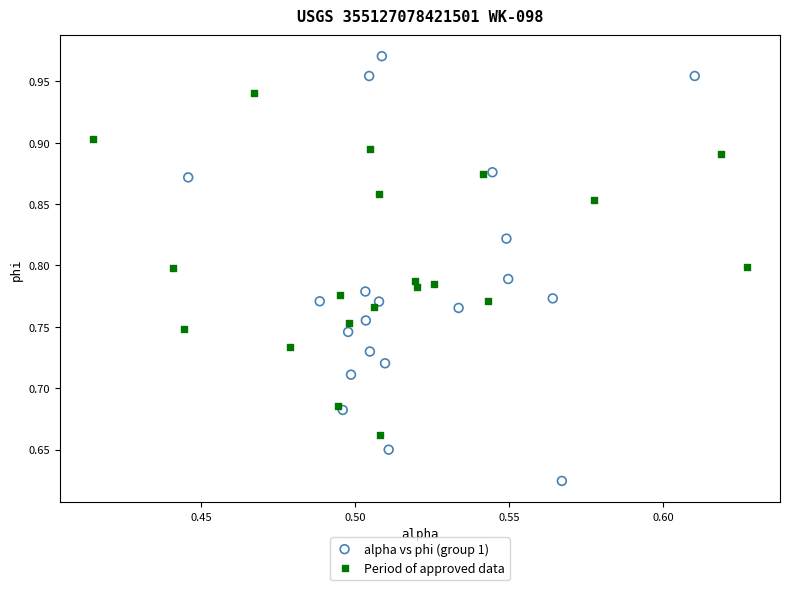

Which series has the widest spread of Y values?

alpha vs phi (group 1)